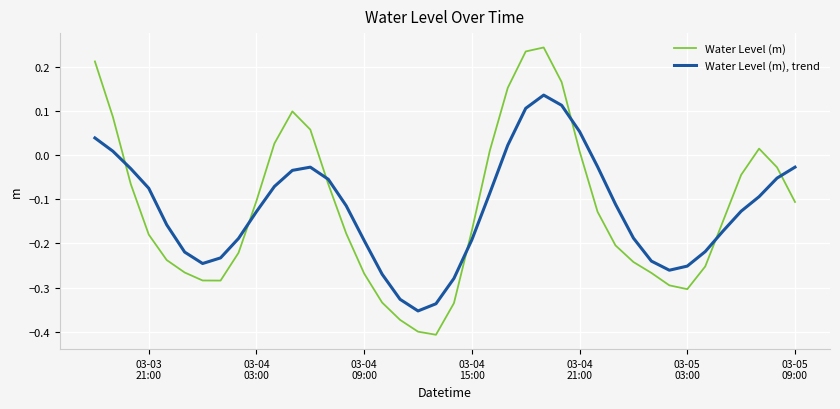

Which series has the widest spread of values?

Water Level (m)